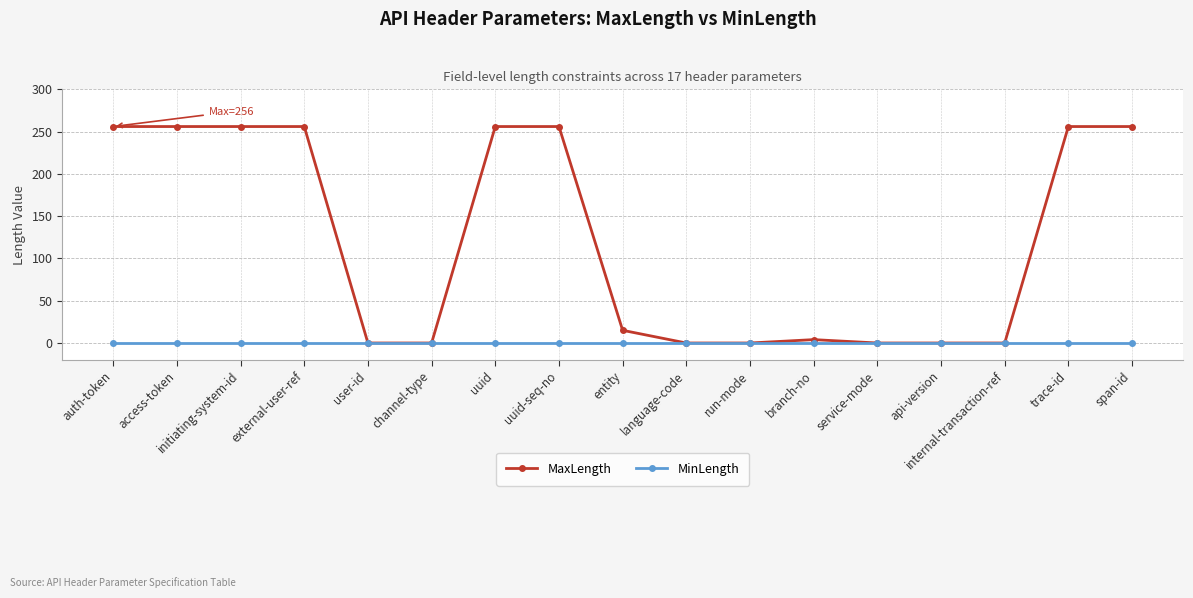

At external-user-ref, list the series in order from largest to smallest.

MaxLength, MinLength